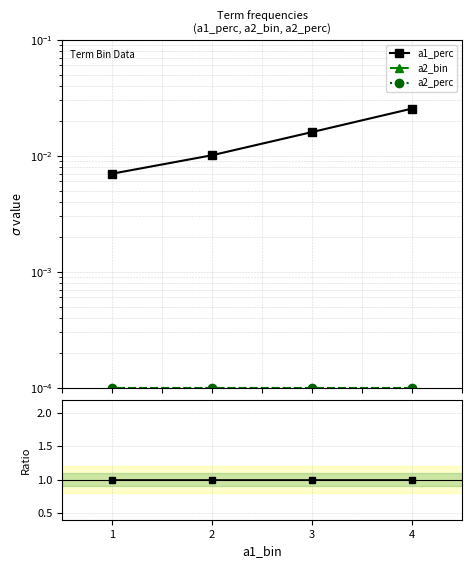

At how many categories does at least one series exceed 0?

4